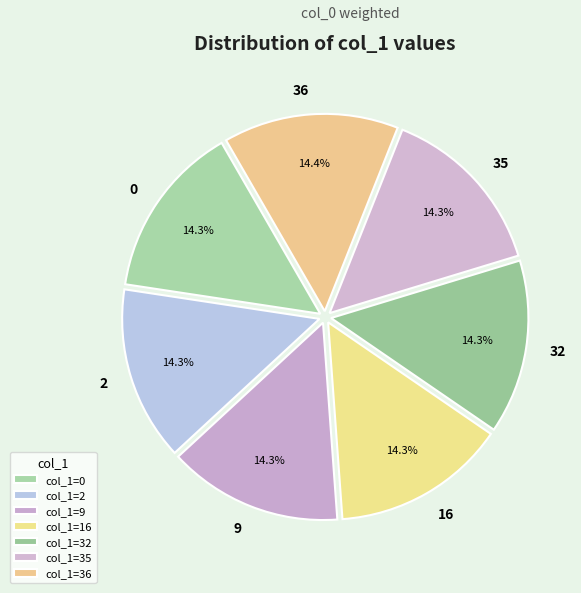

How much of the chart is everything except 35?

85.7%